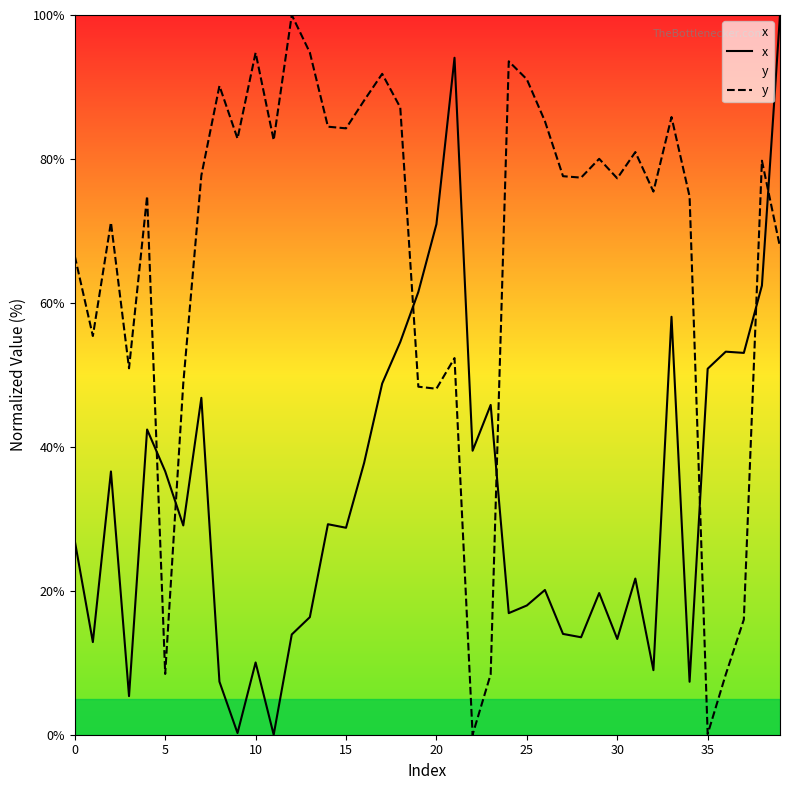

Is it true that y equals 82.8 at 9?

True